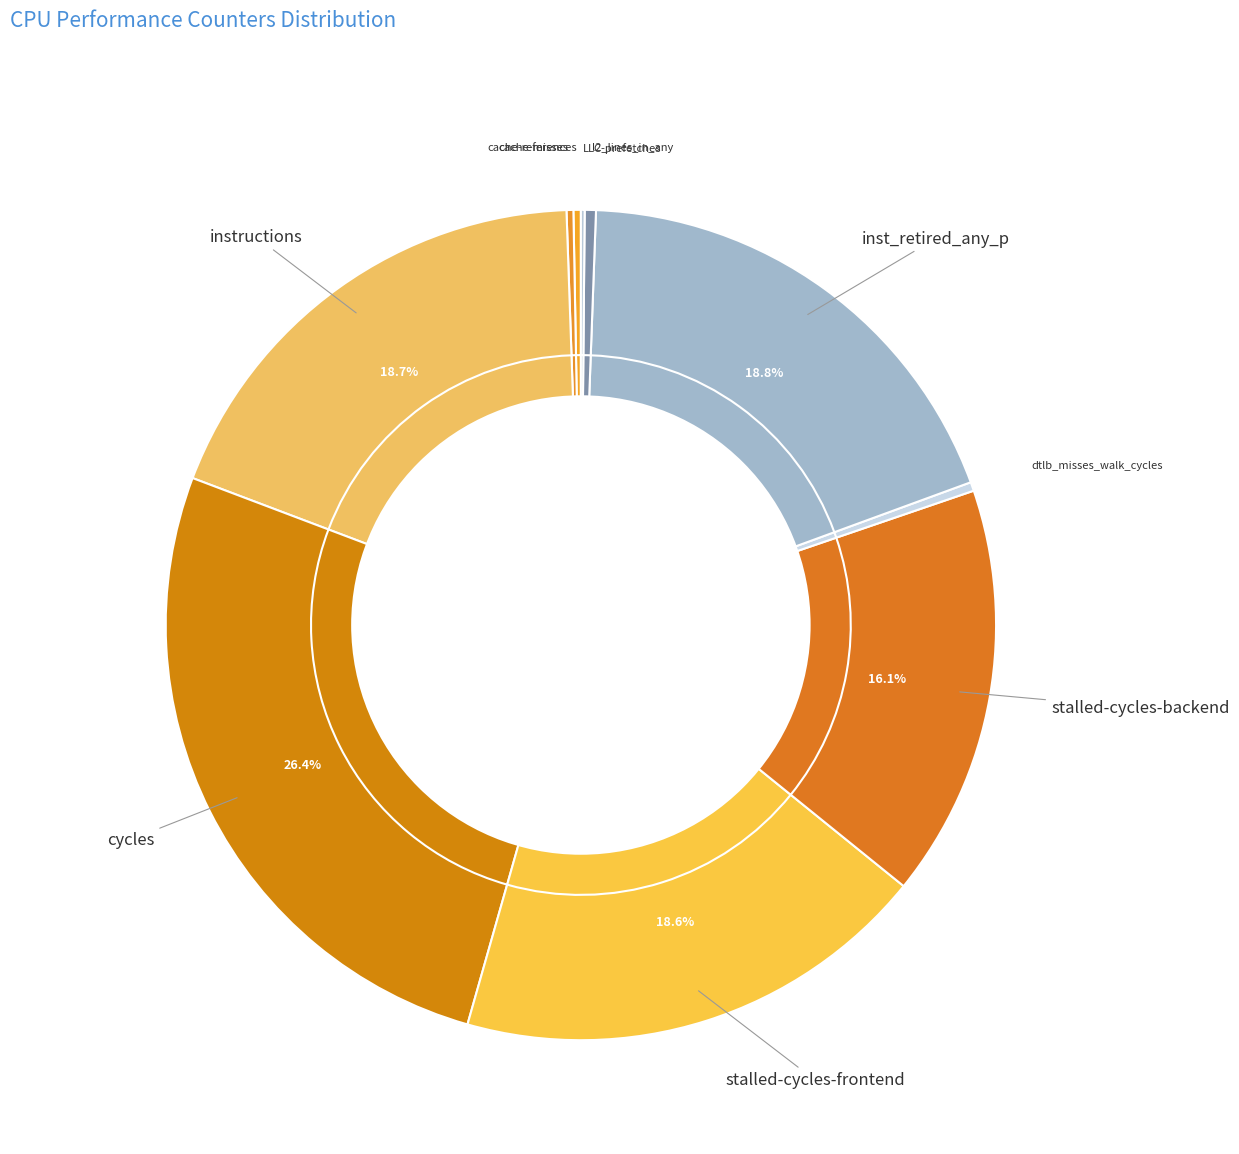

Rank the categories by value from lowest to highest.

LLC-prefetches, cache-misses, cache-references, dtlb_misses_walk_cycles, l2_lines_in_any, stalled-cycles-backend, stalled-cycles-frontend, instructions, inst_retired_any_p, cycles